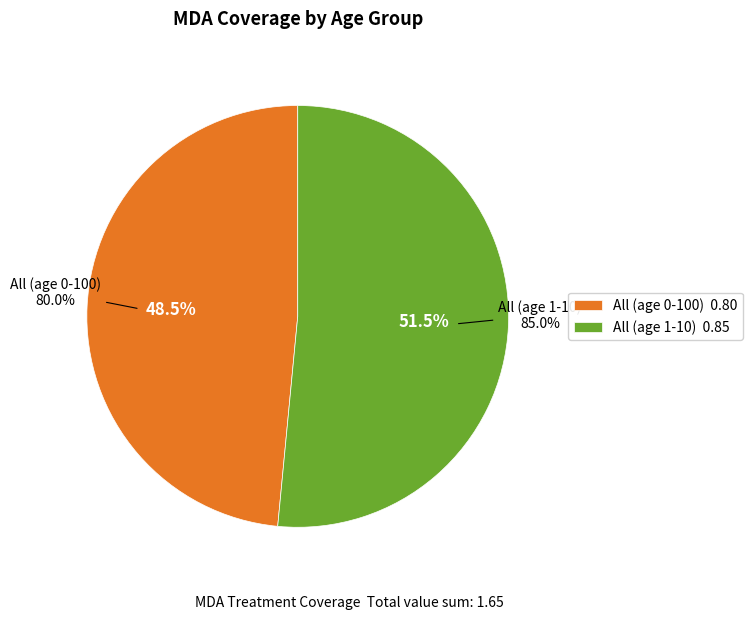

Is the sum of All (age 0-100) and All (age 1-10) greater than half?

Yes